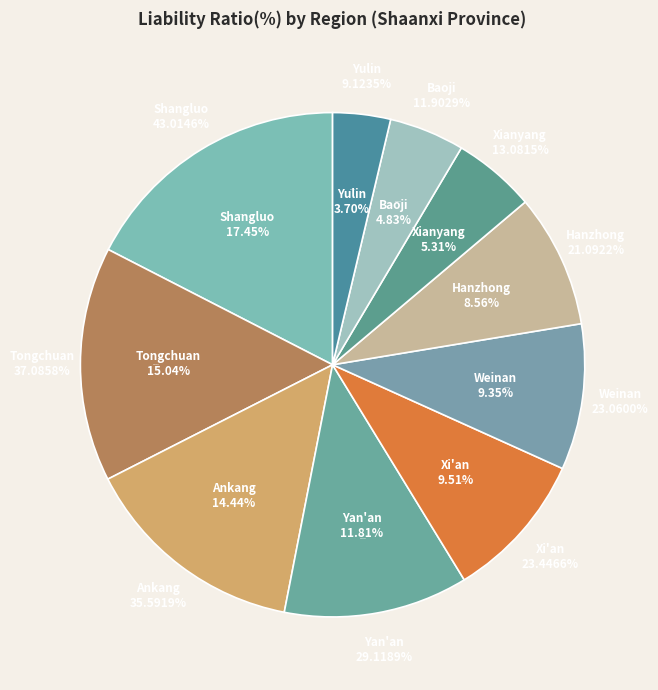

Is there a majority slice in this chart?

No